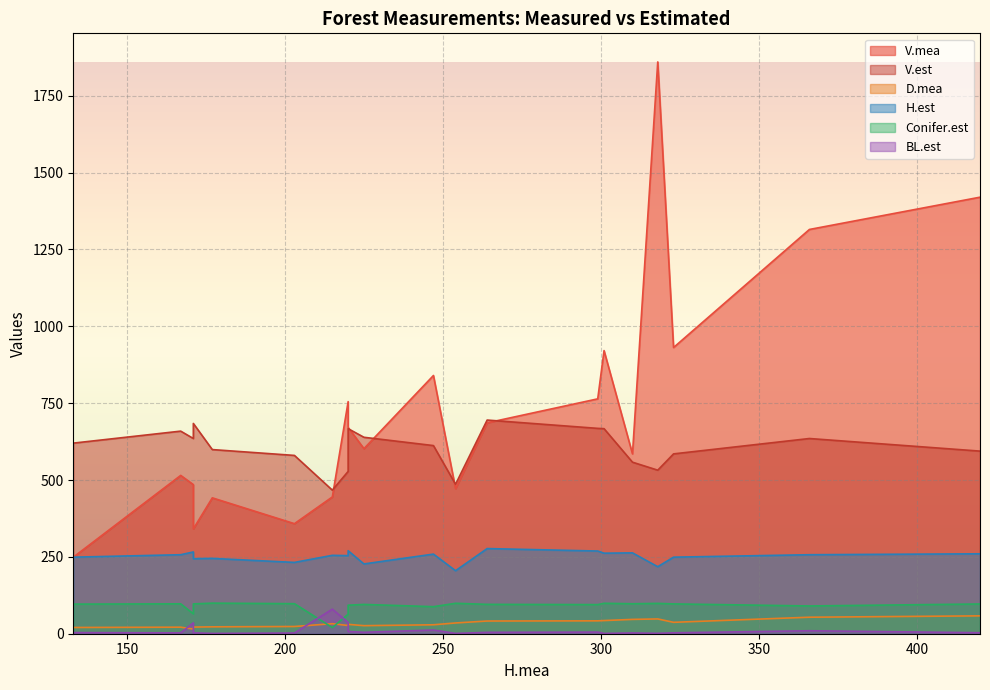

What is the difference between the highest and lowest values at 225?

634.3